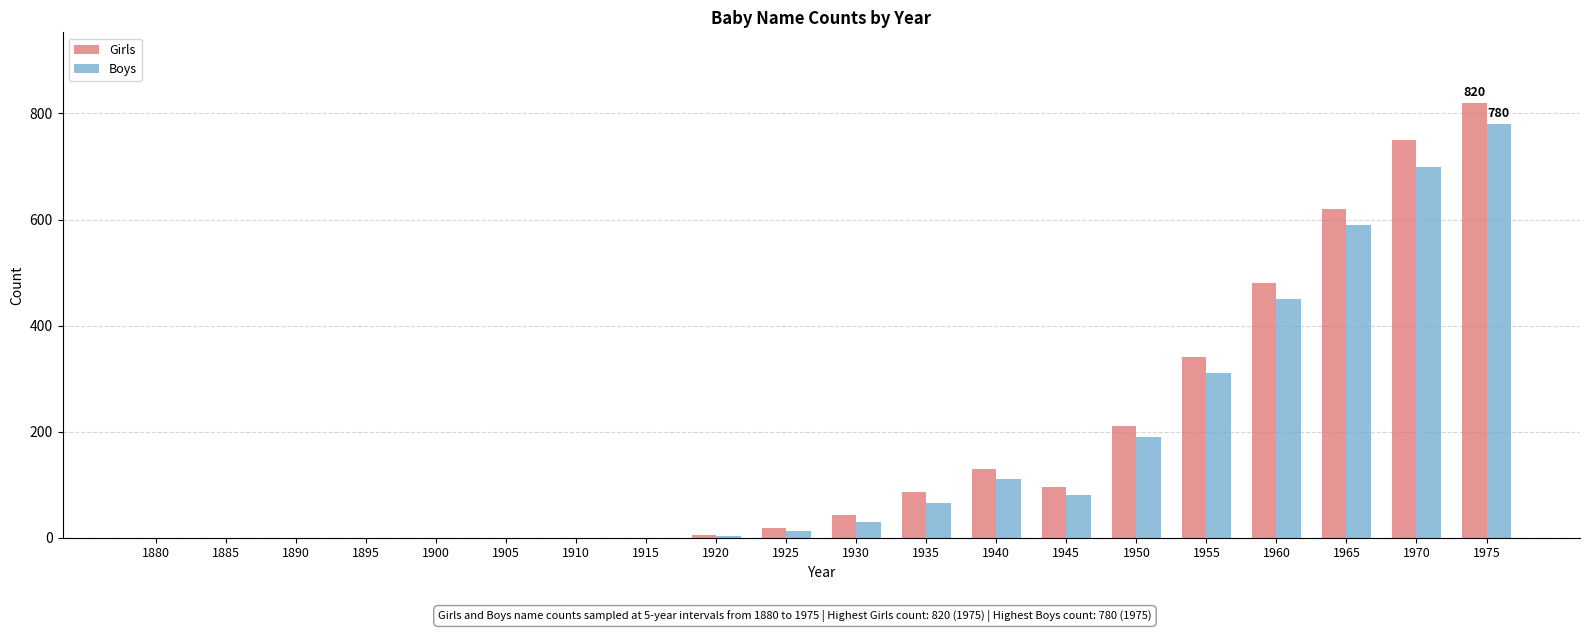

What is the total value across all series at 1940?

240